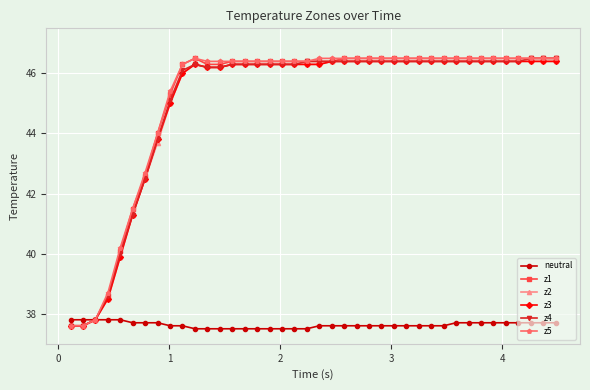

What are all the series names shown in the legend?

neutral, z1, z2, z3, z4, z5